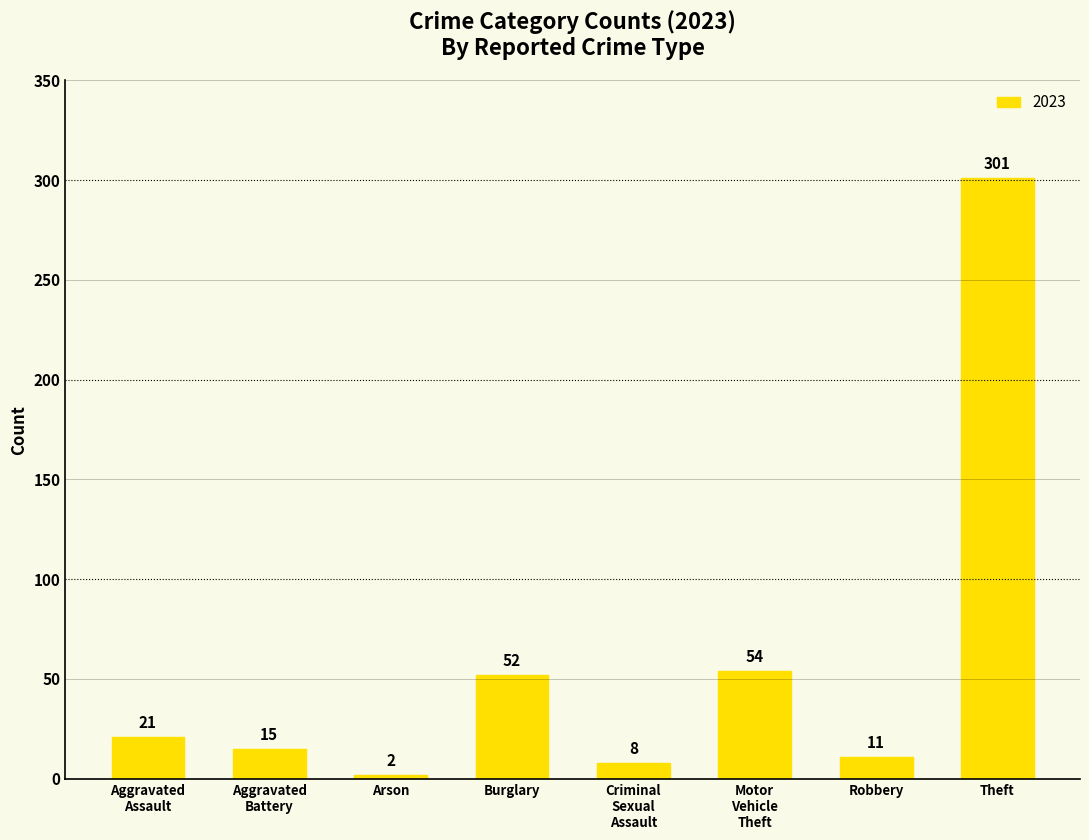

Count the number of categories in the chart.

8